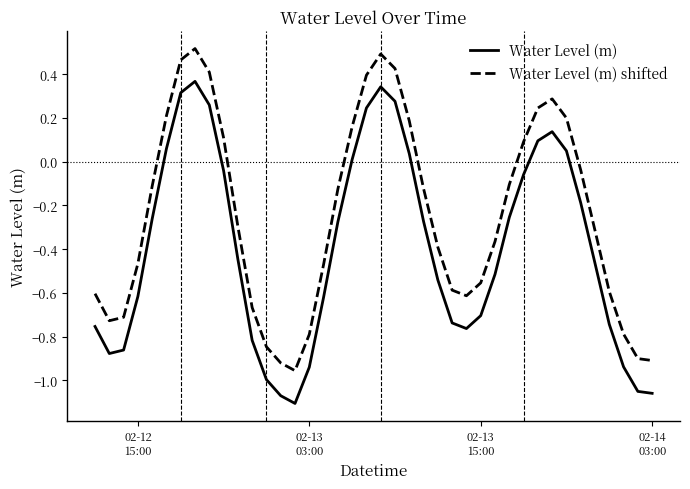

How many positive values does the Water Level (m) series have?

12